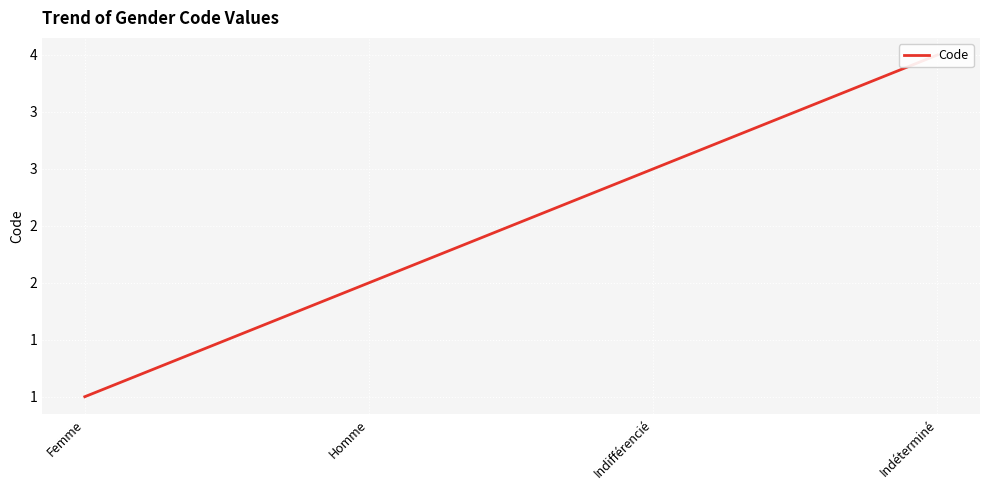

Between Homme and Indéterminé, which is larger?

Indéterminé